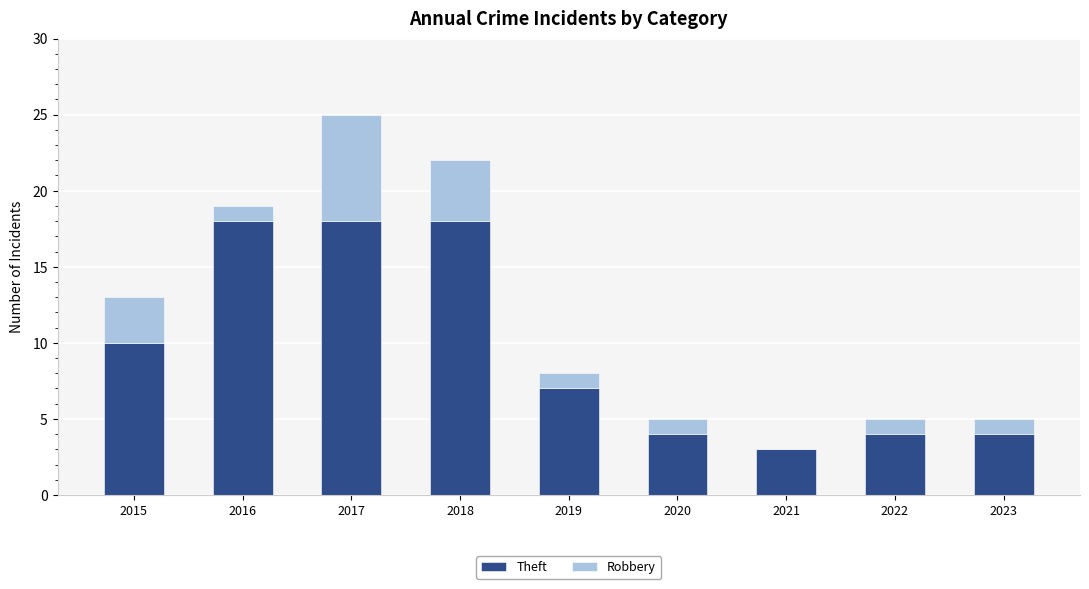

What is the sum of all Theft values?

86